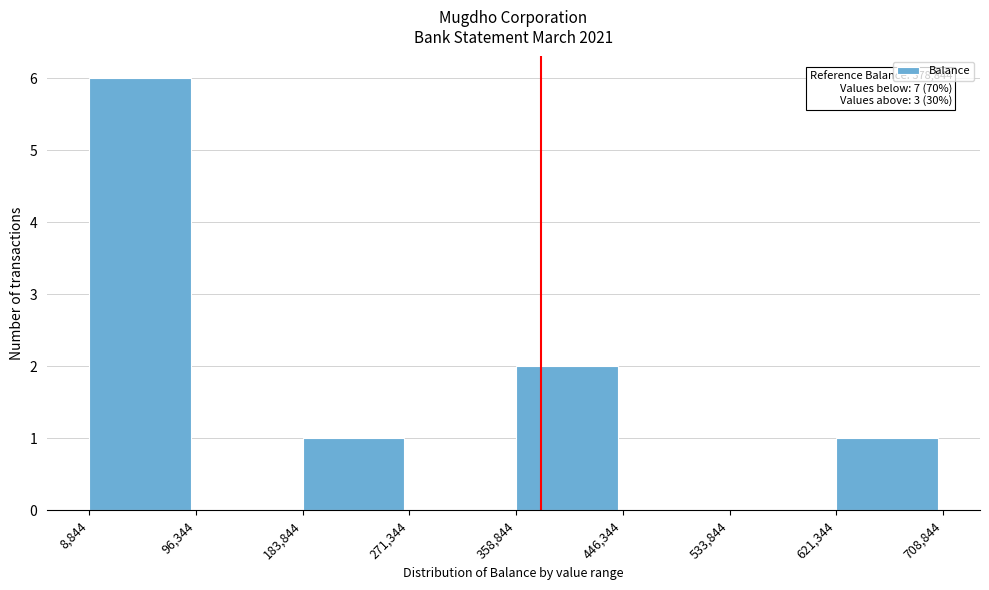

Over which range of the x-axis is the bar tallest?

8,844 to 96,344